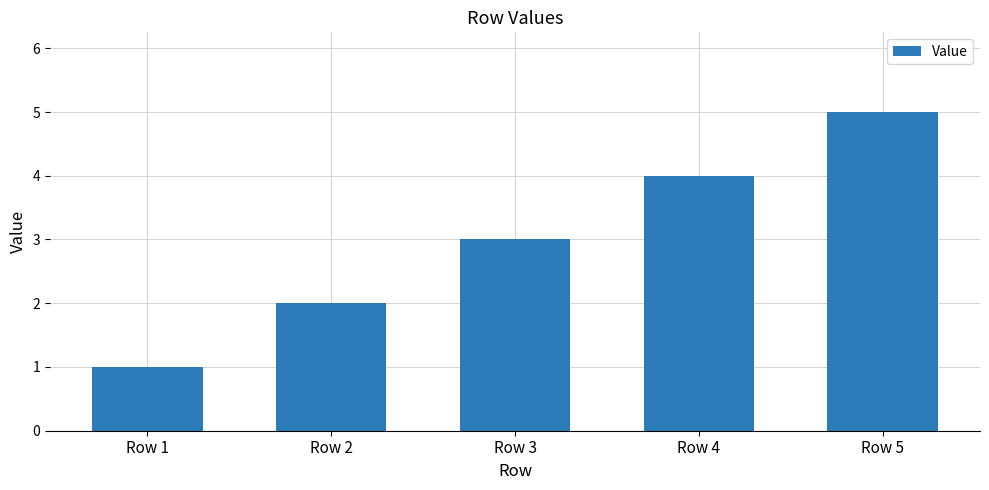

What is the average value?

3